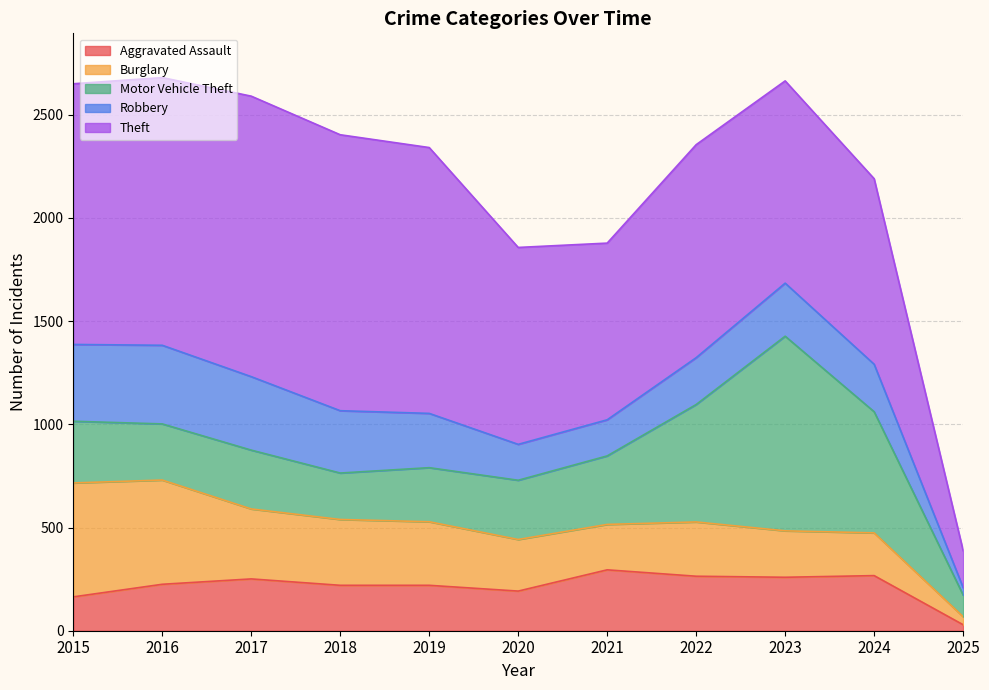

Where is the first local maximum for Theft?

2017